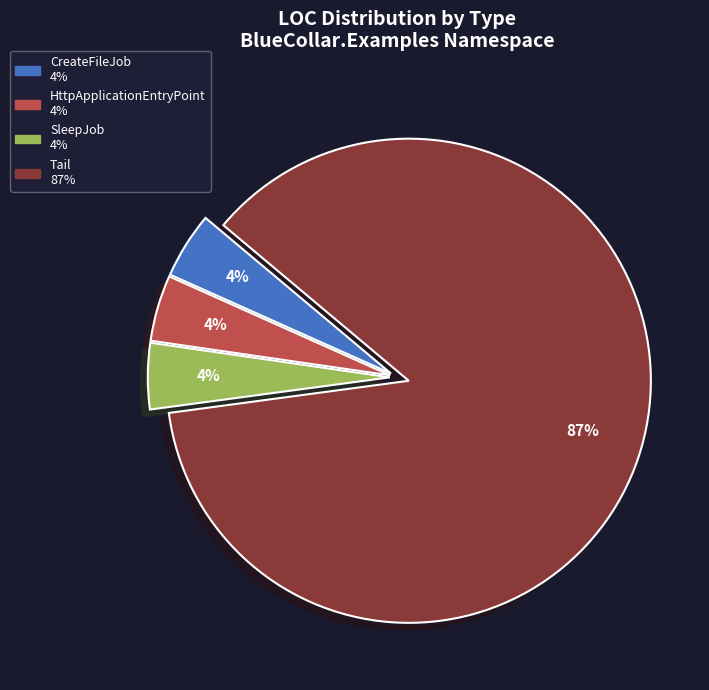

To the nearest percent, what is the average slice percentage?

25%